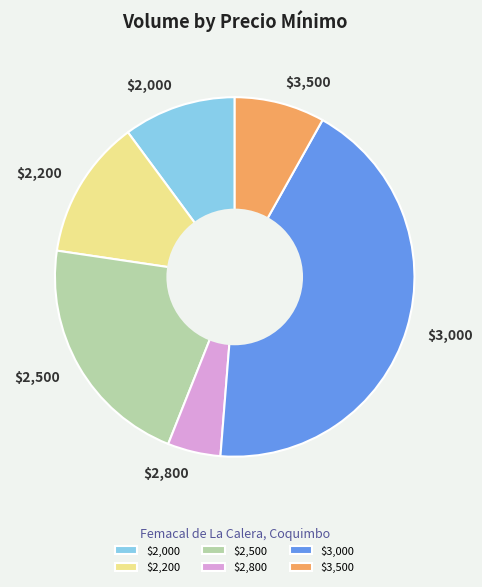

Is $2,200 the majority of the pie?

No